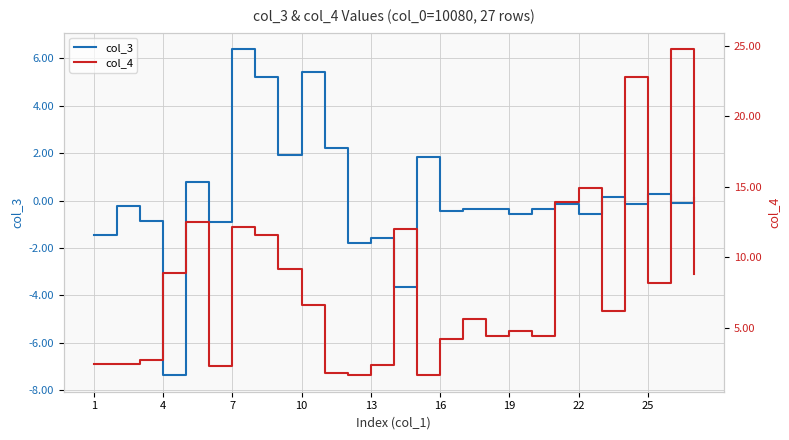

In col_4, how many points are lower than both neighbors (excluding endpoints)?

7